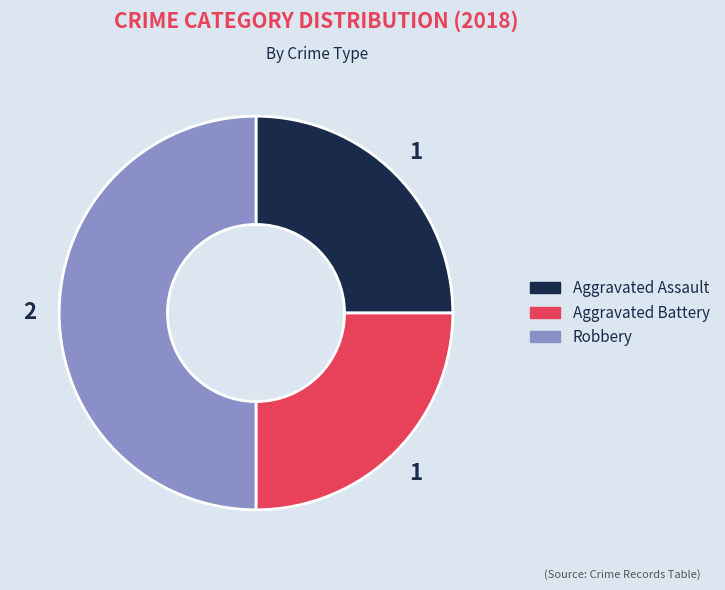

Is there a majority slice in this chart?

No